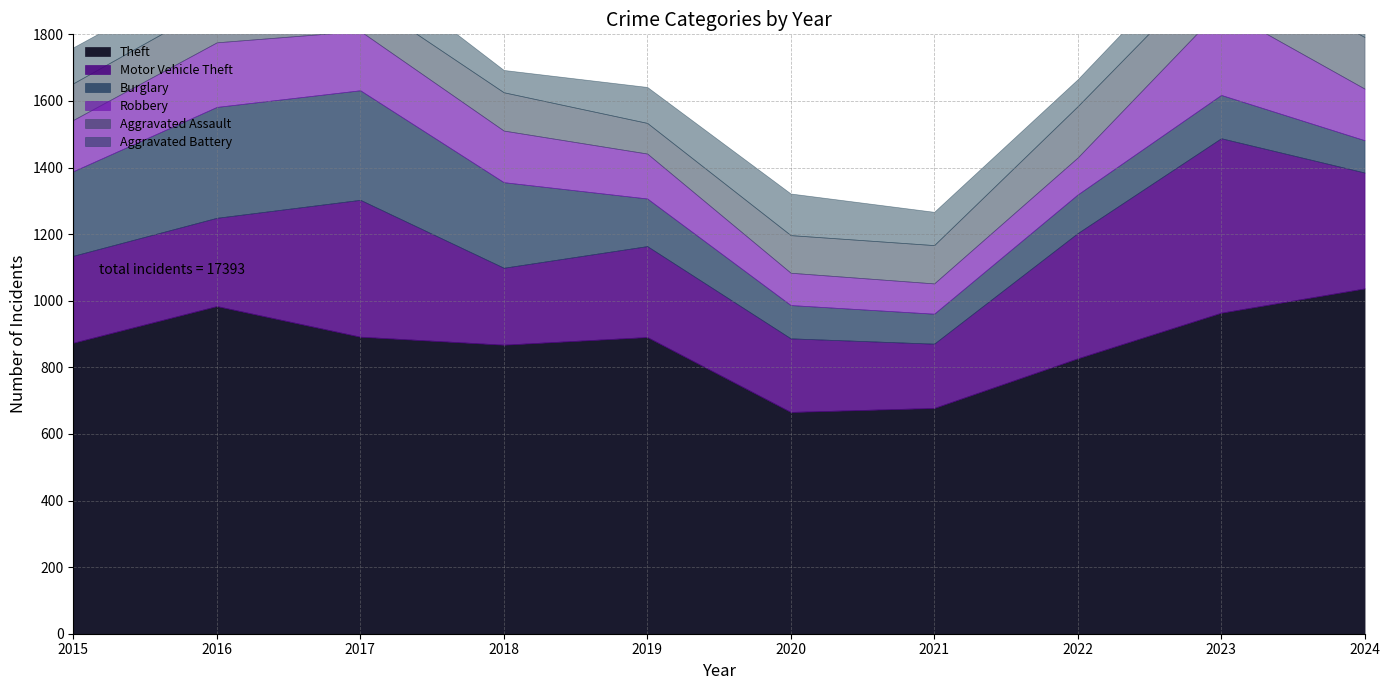

What is the difference between the maximum and minimum values in the Aggravated Assault series?

63